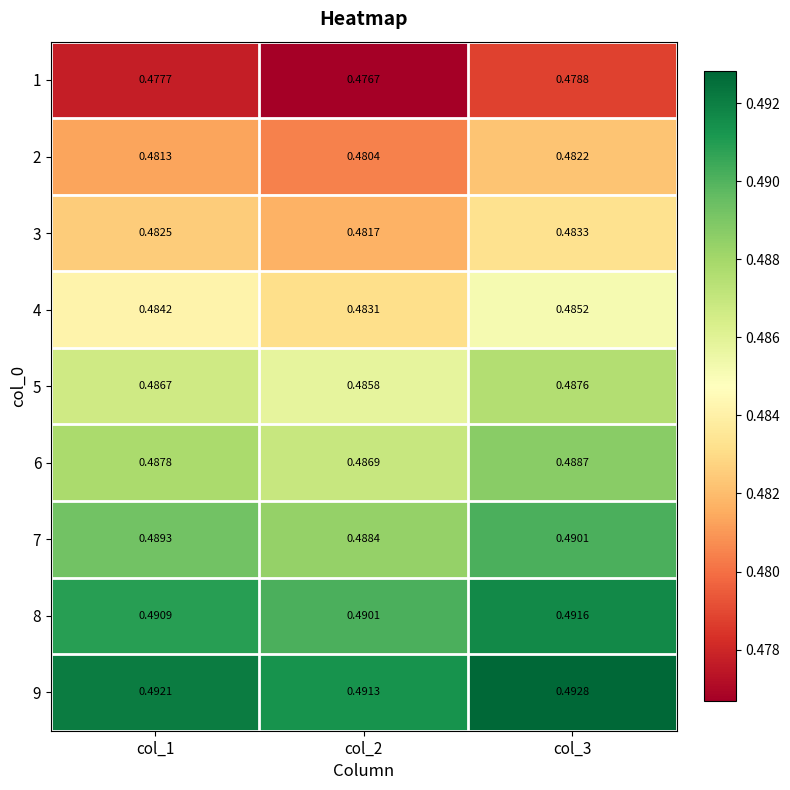

How many categories are shown in the chart?

3